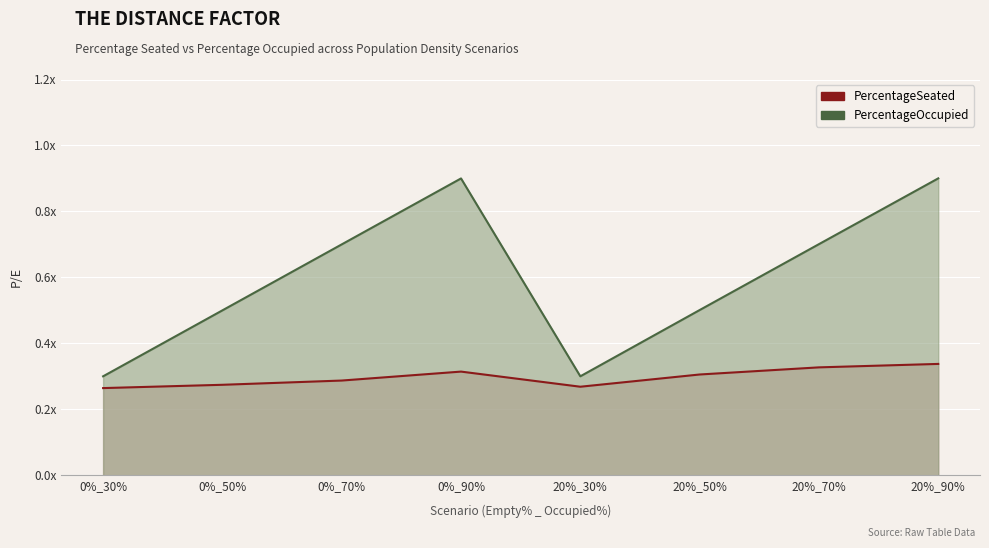

Is it true that PercentageOccupied equals 0.3 at 20%_90%?

False